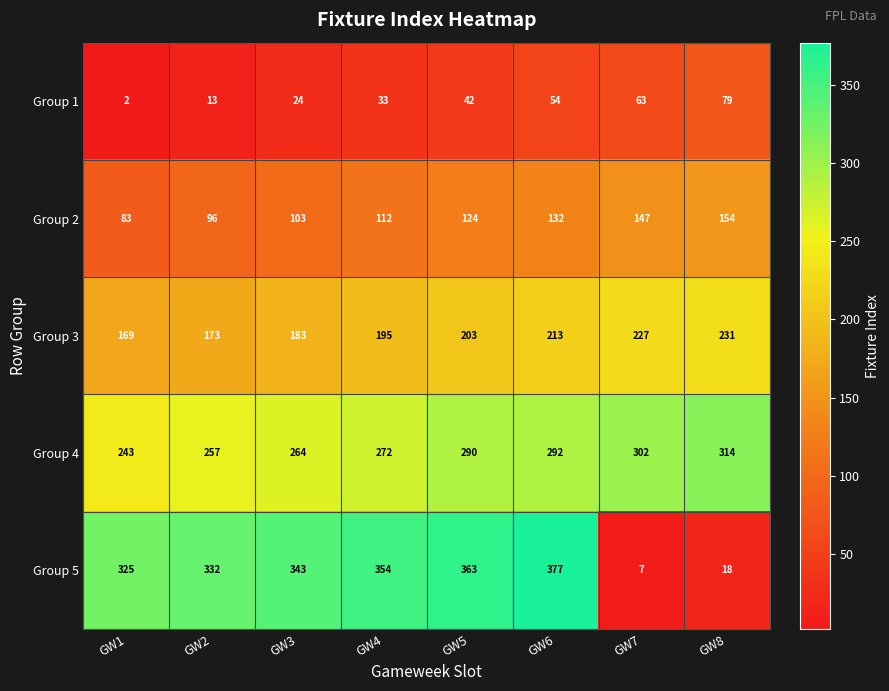

What is the difference between the second highest and second lowest values in the Group 4 series?

45